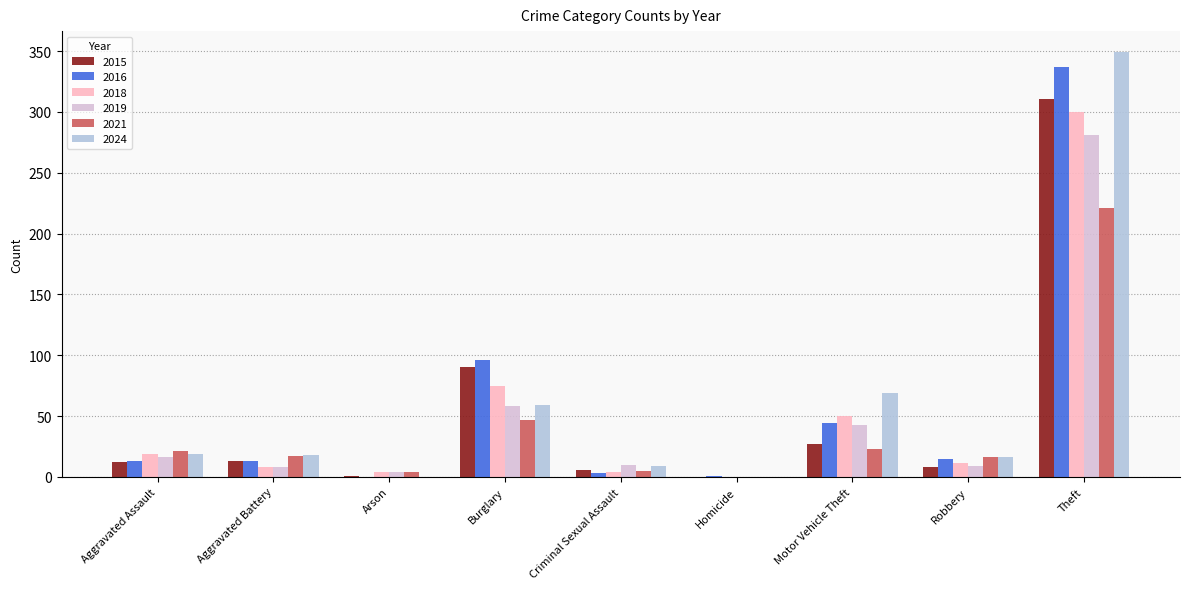

Which category has the highest value across all series?

Theft